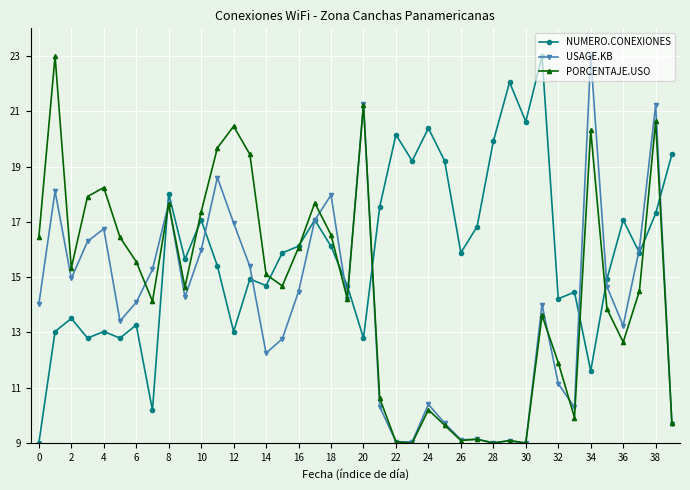

What is the value of the USAGE.KB point at the 8th from the left?

15.3